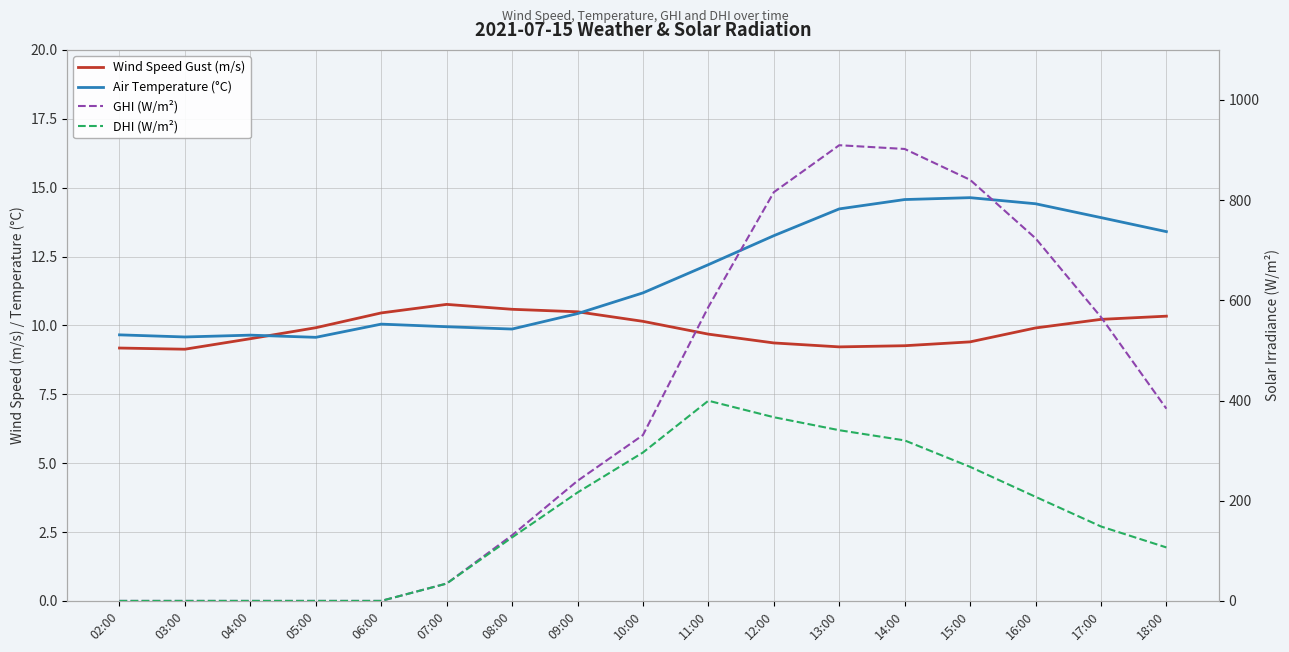

How many series are shown in this chart?

4